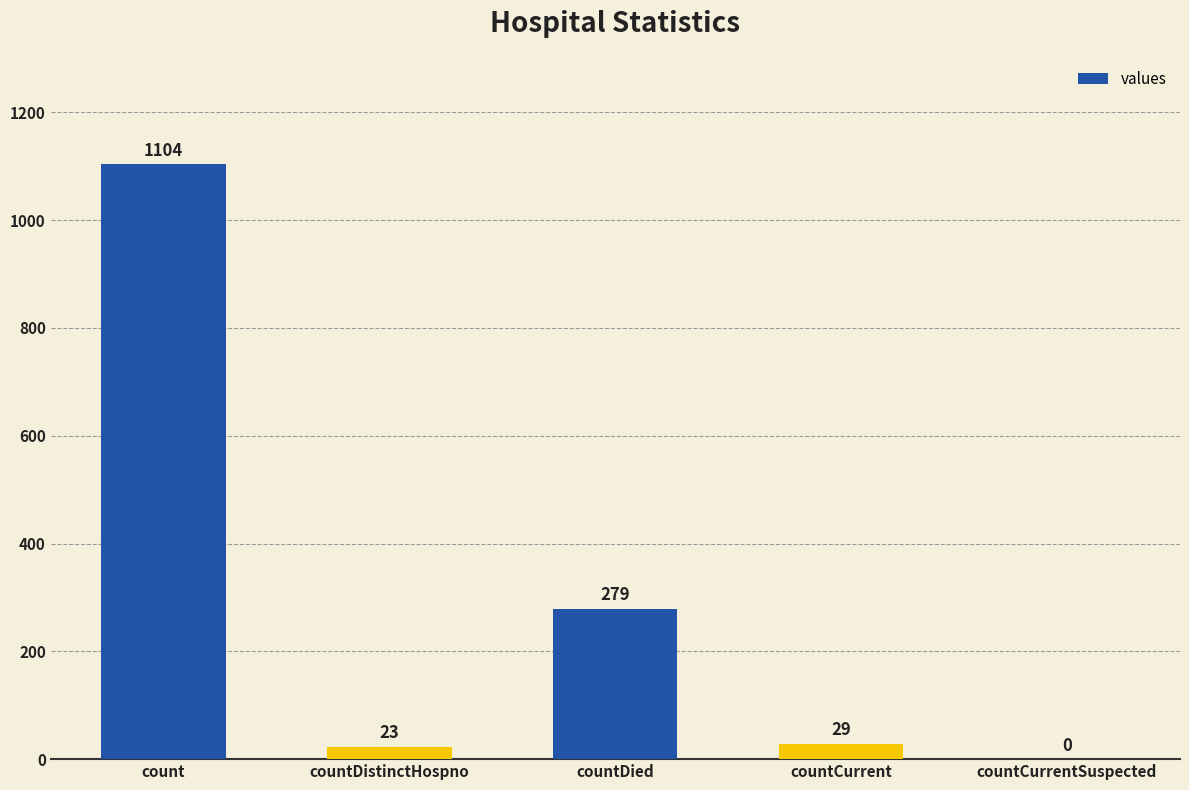

The value at countDied is 279. True or false?

True